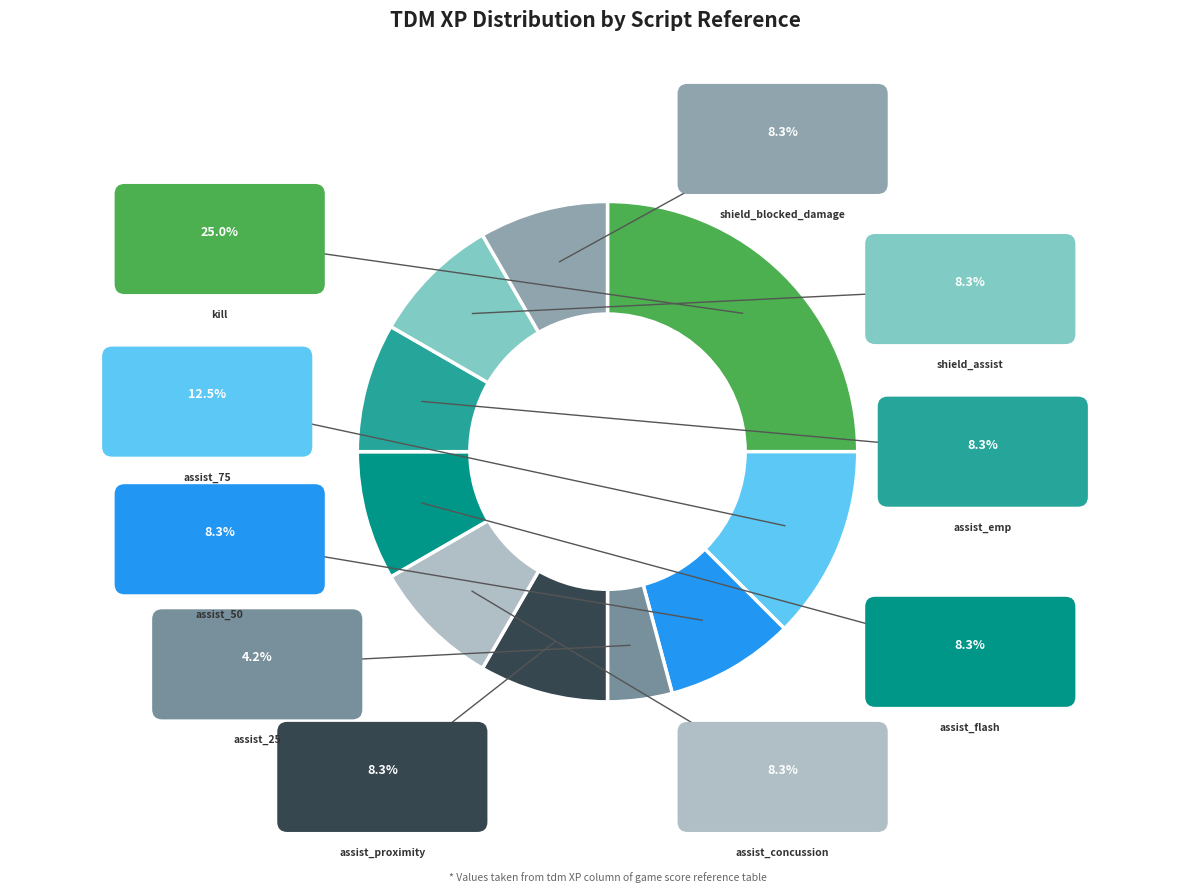

The kill slice represents 13% of the pie. True or false?

False